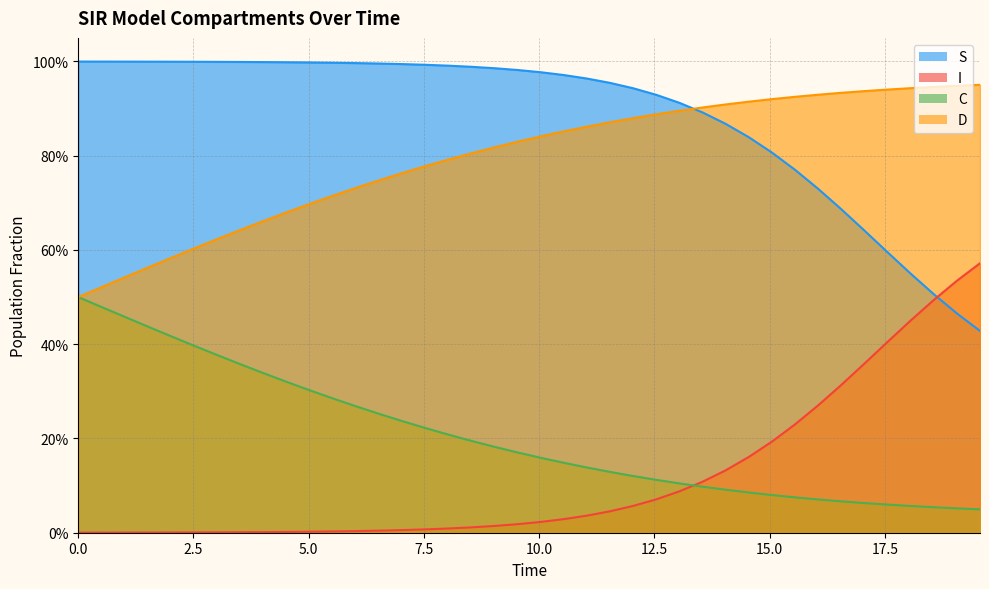

True or false: D and I intersect in this chart.

False